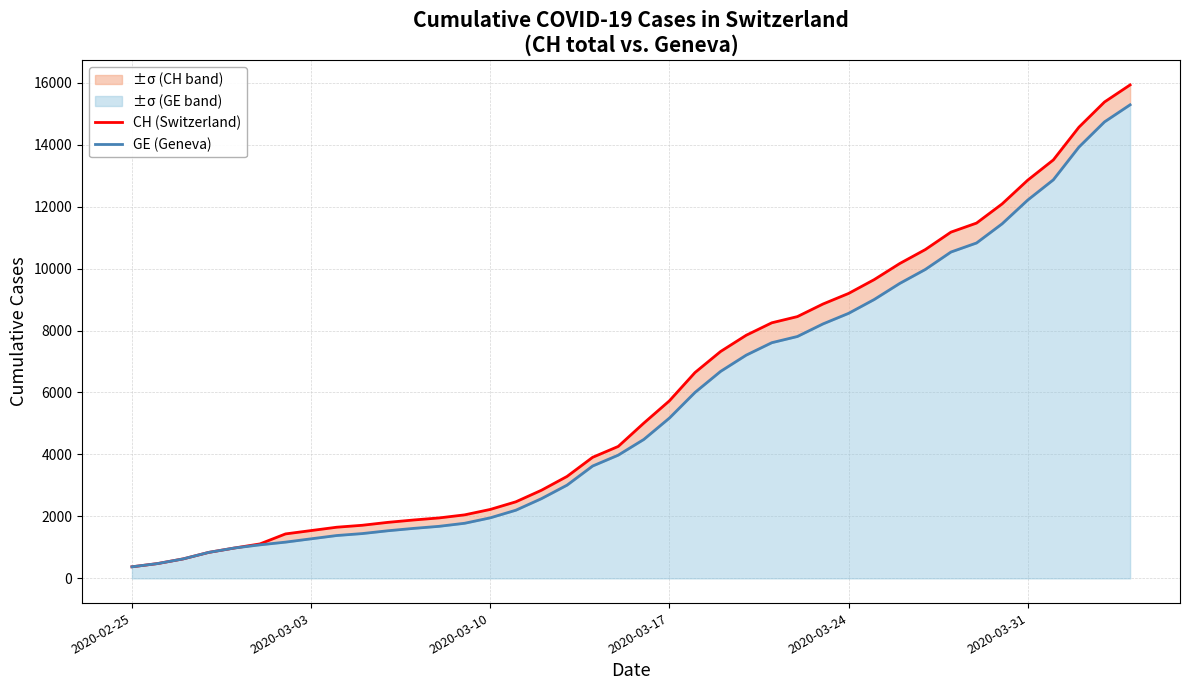

Does the chart display data point markers on the line(s)?

No